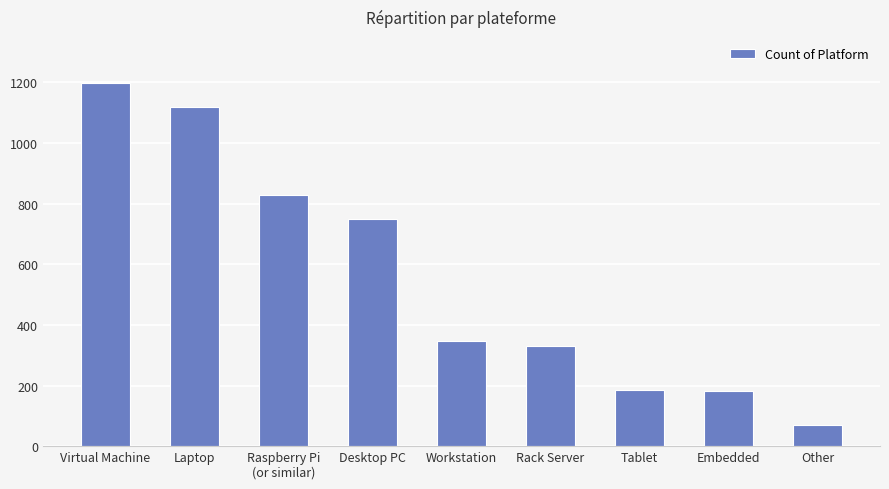

What is the difference between the second highest and second lowest values?

938